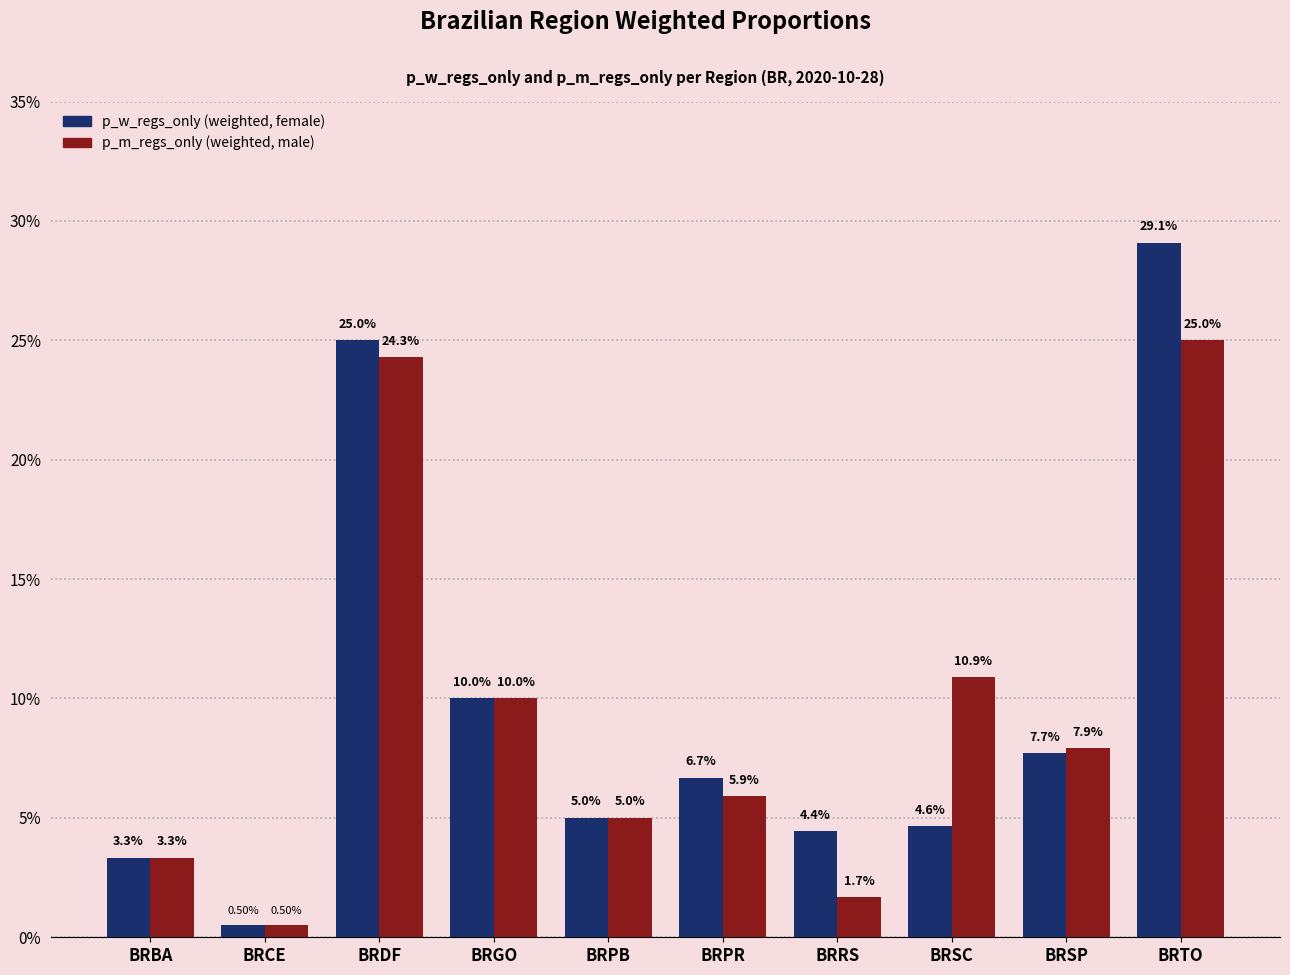

Are the bars horizontal?

No